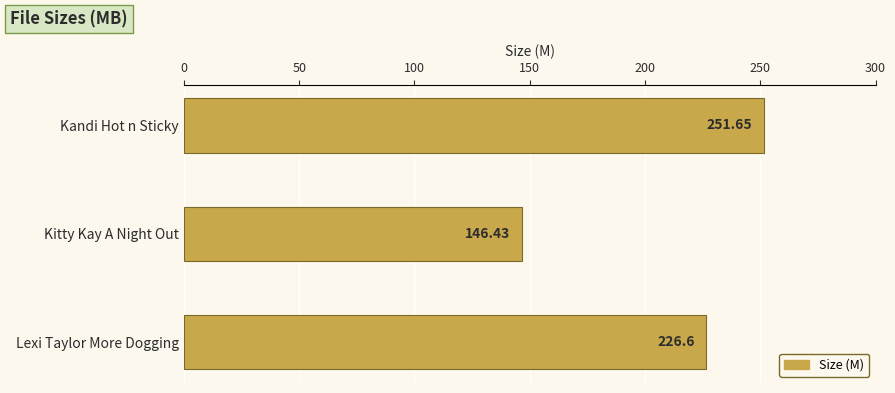

Which category has the highest value across all series?

Kandi Hot n Sticky